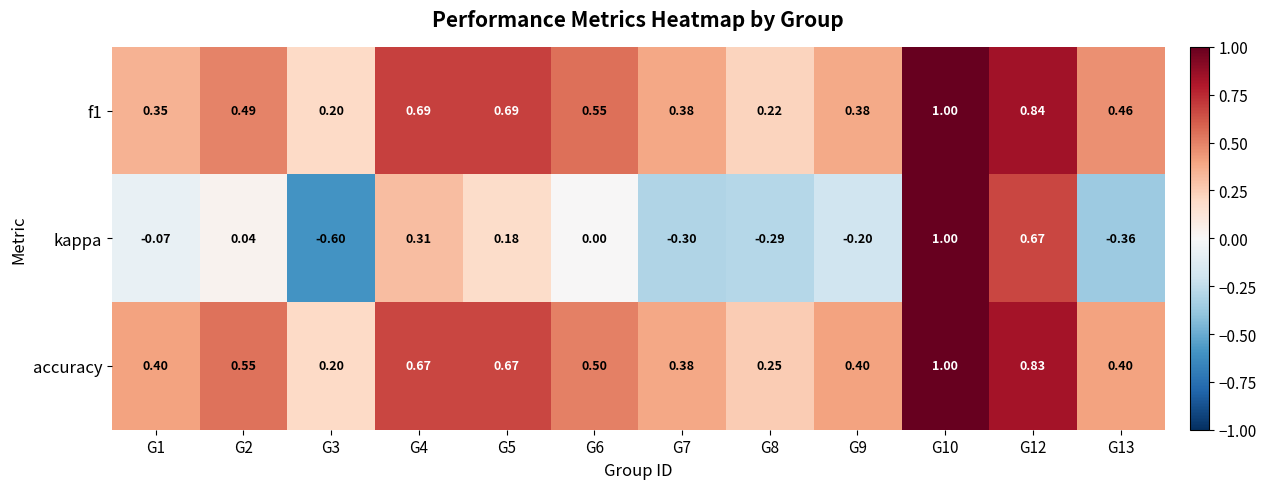

Which series has the largest range (max minus min)?

kappa